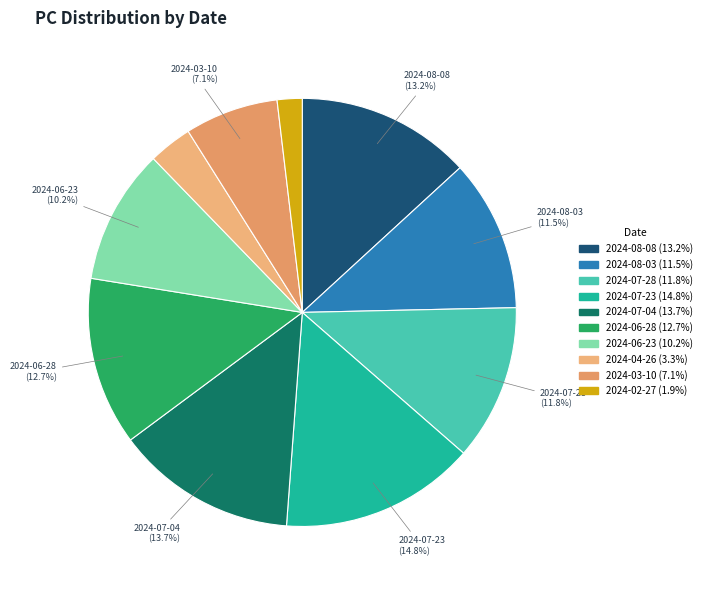

Count the number of slices in the pie.

10